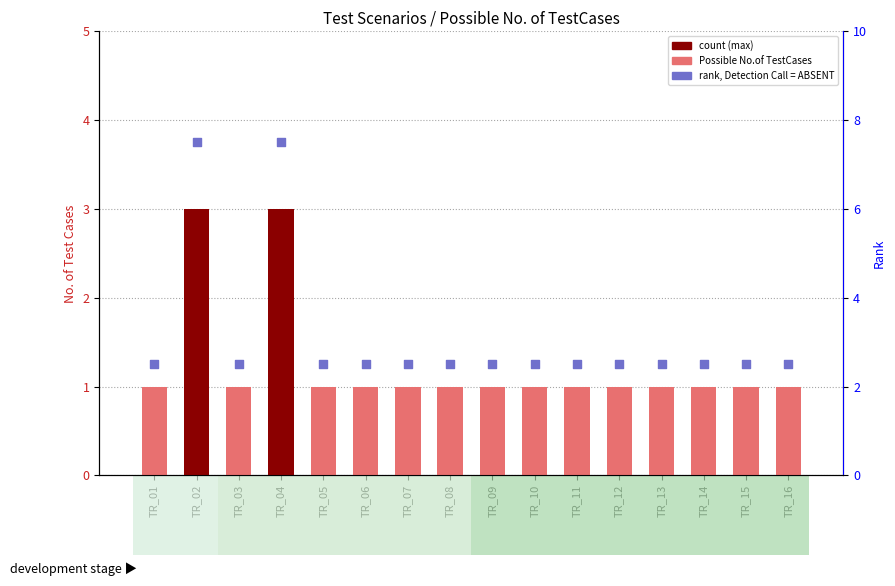

Is the value of rank, Detection Call = ABSENT at TR_11 greater than the value of Possible No.of TestCases at TR_03?

Yes